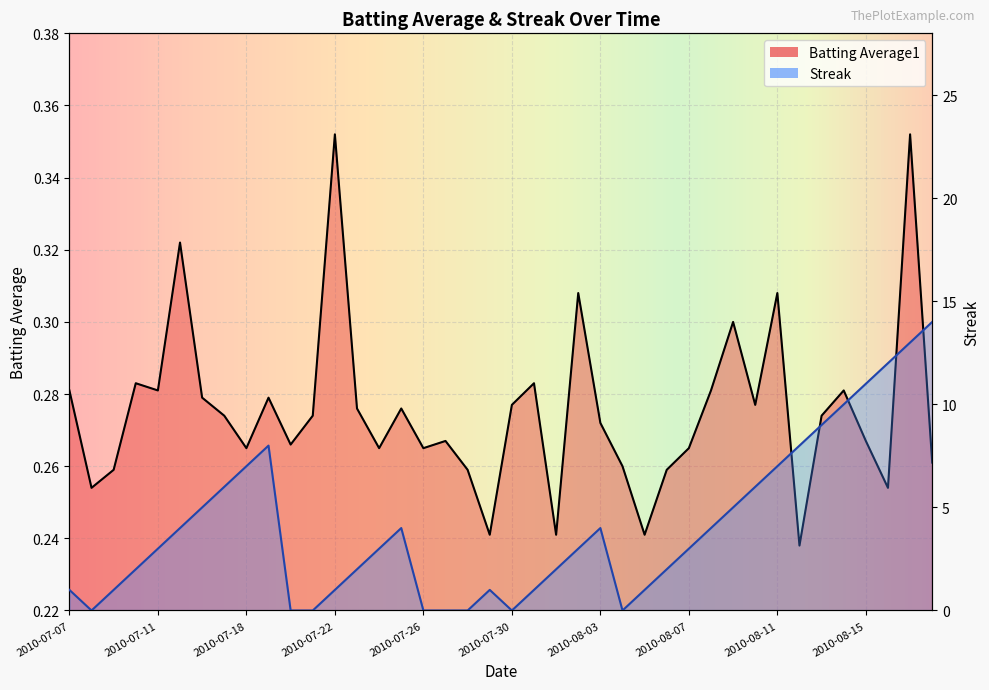

What is the total value across all series at 2010-08-06?

2.3